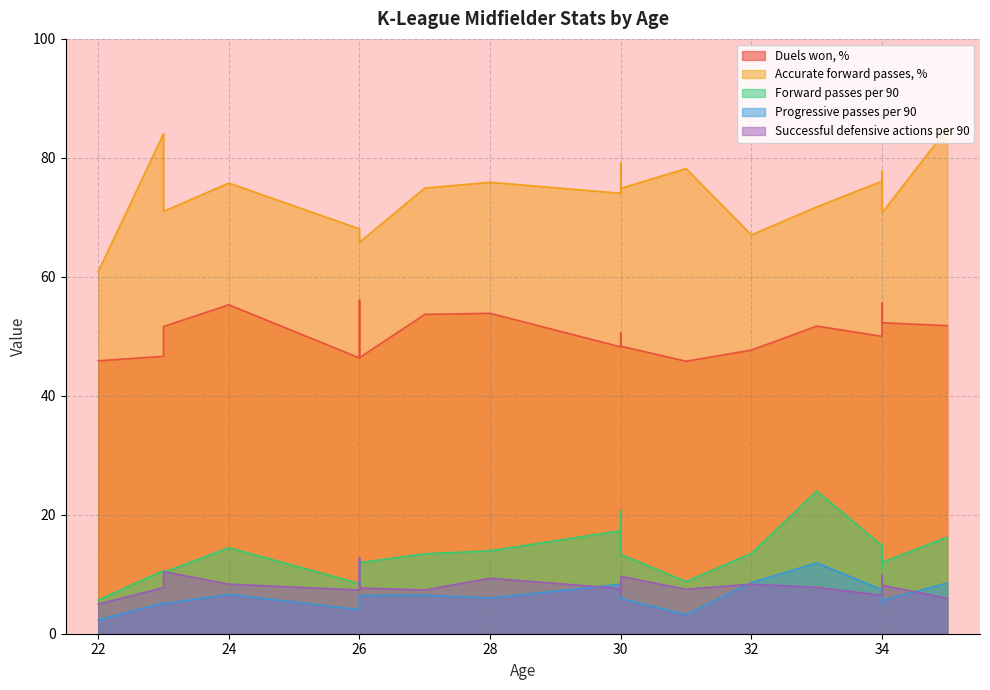

At which category does the chart reach its peak across all series?

35